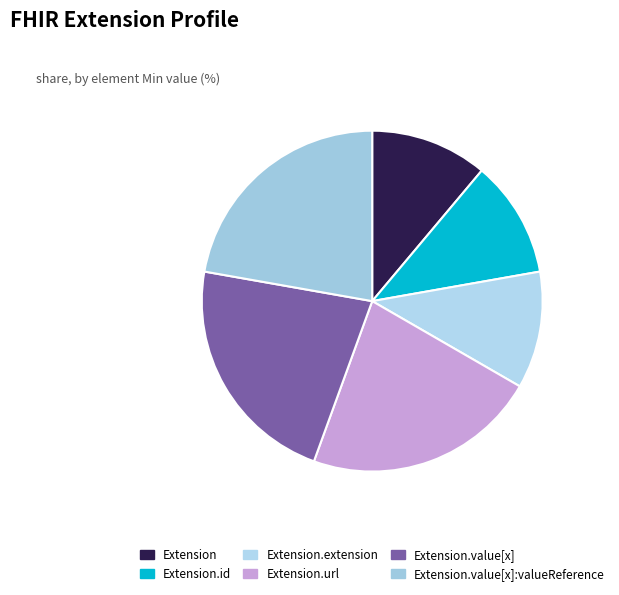

Is it true that Extension.extension is 5% of the pie?

False